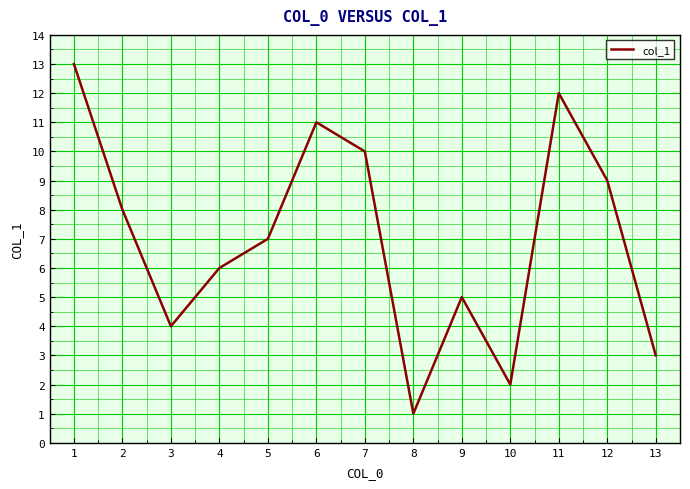

At which category does the chart reach its minimum across all series?

8